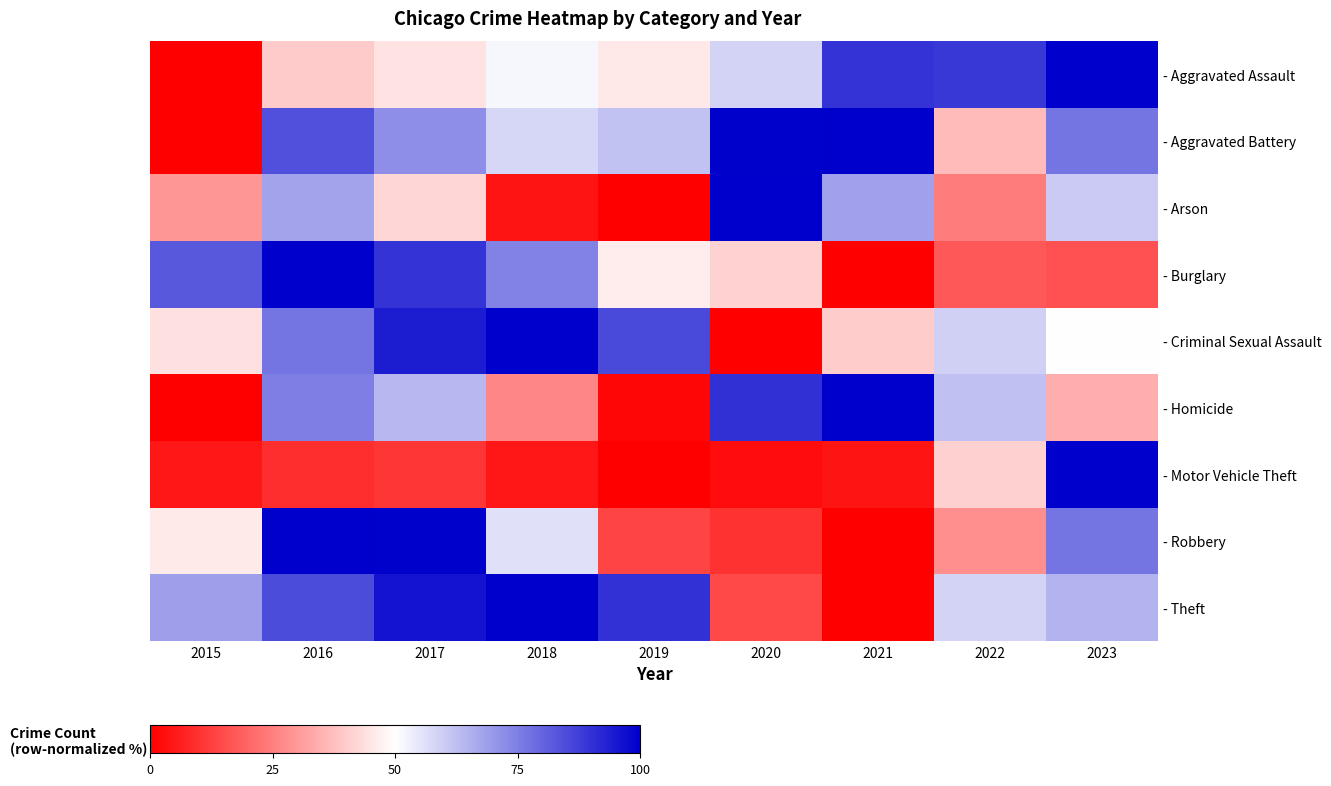

At how many categories does at least one series exceed 51?

9